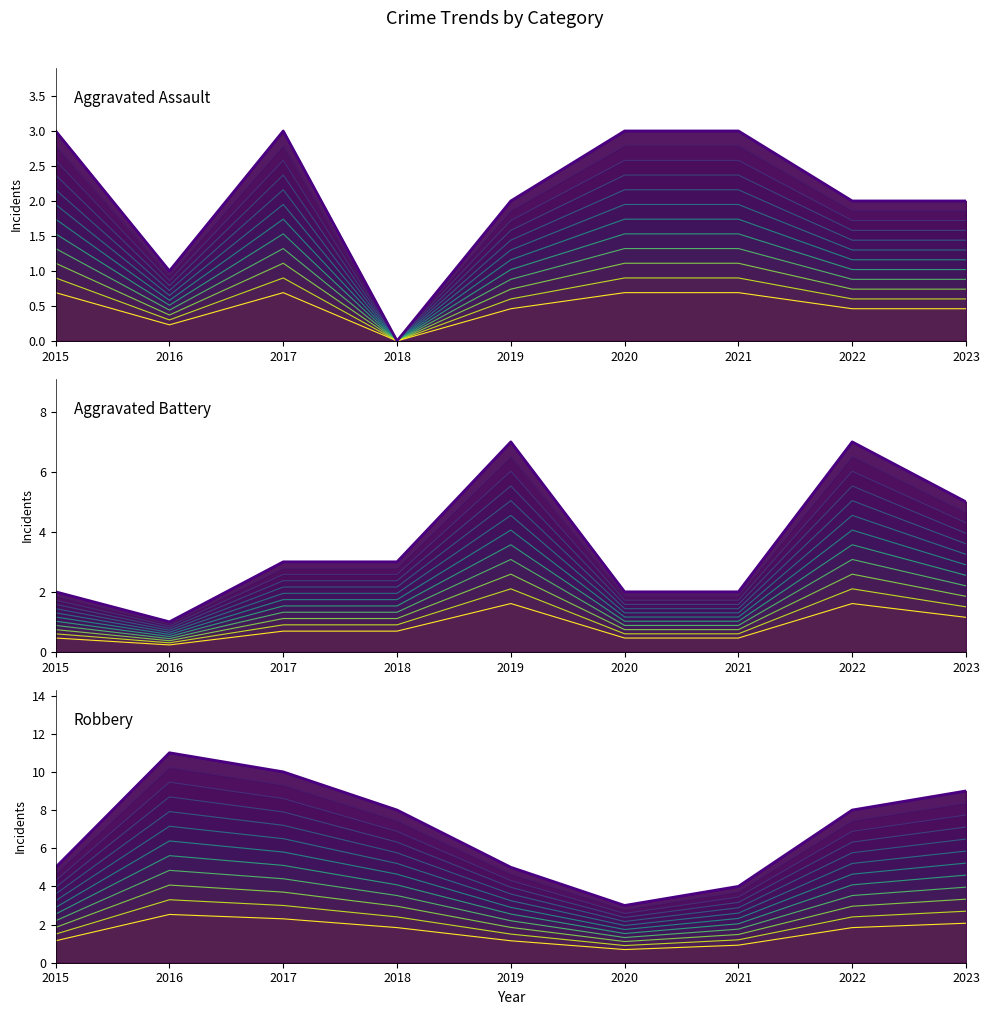

Where is the first local maximum for Aggravated Battery (line)?

2019